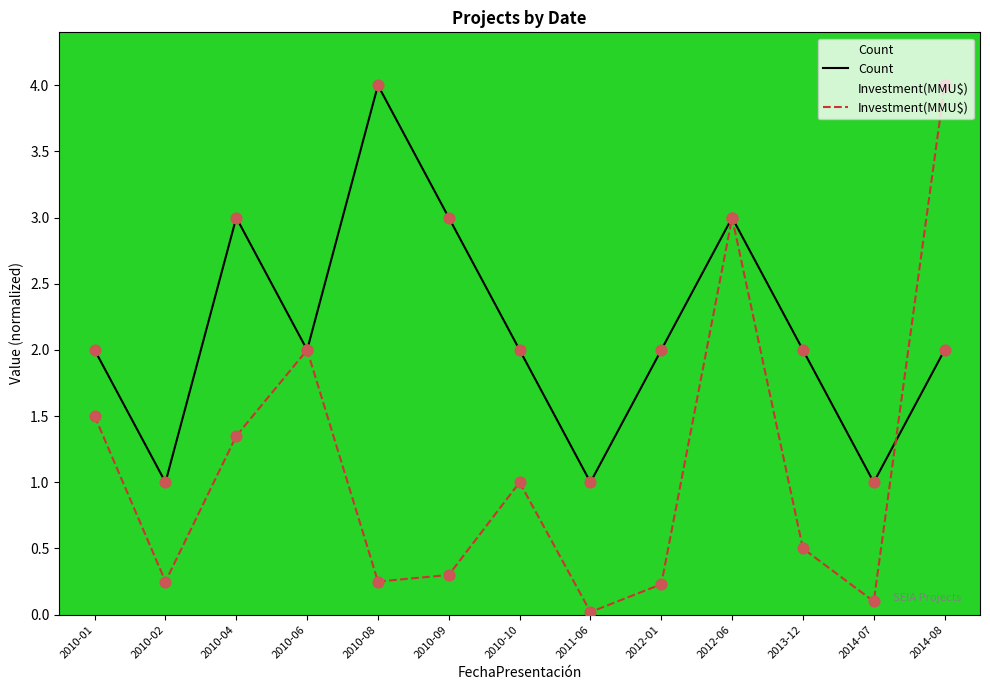

Which series has the widest spread of Y values?

Investment(MMU$)